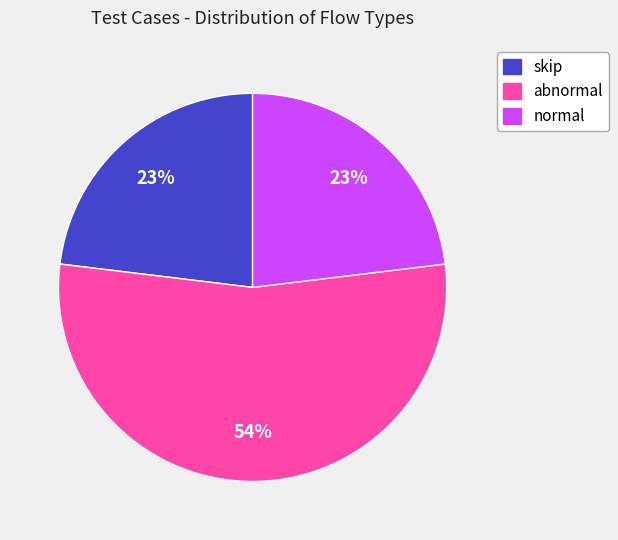

Between abnormal and normal, which is larger?

abnormal